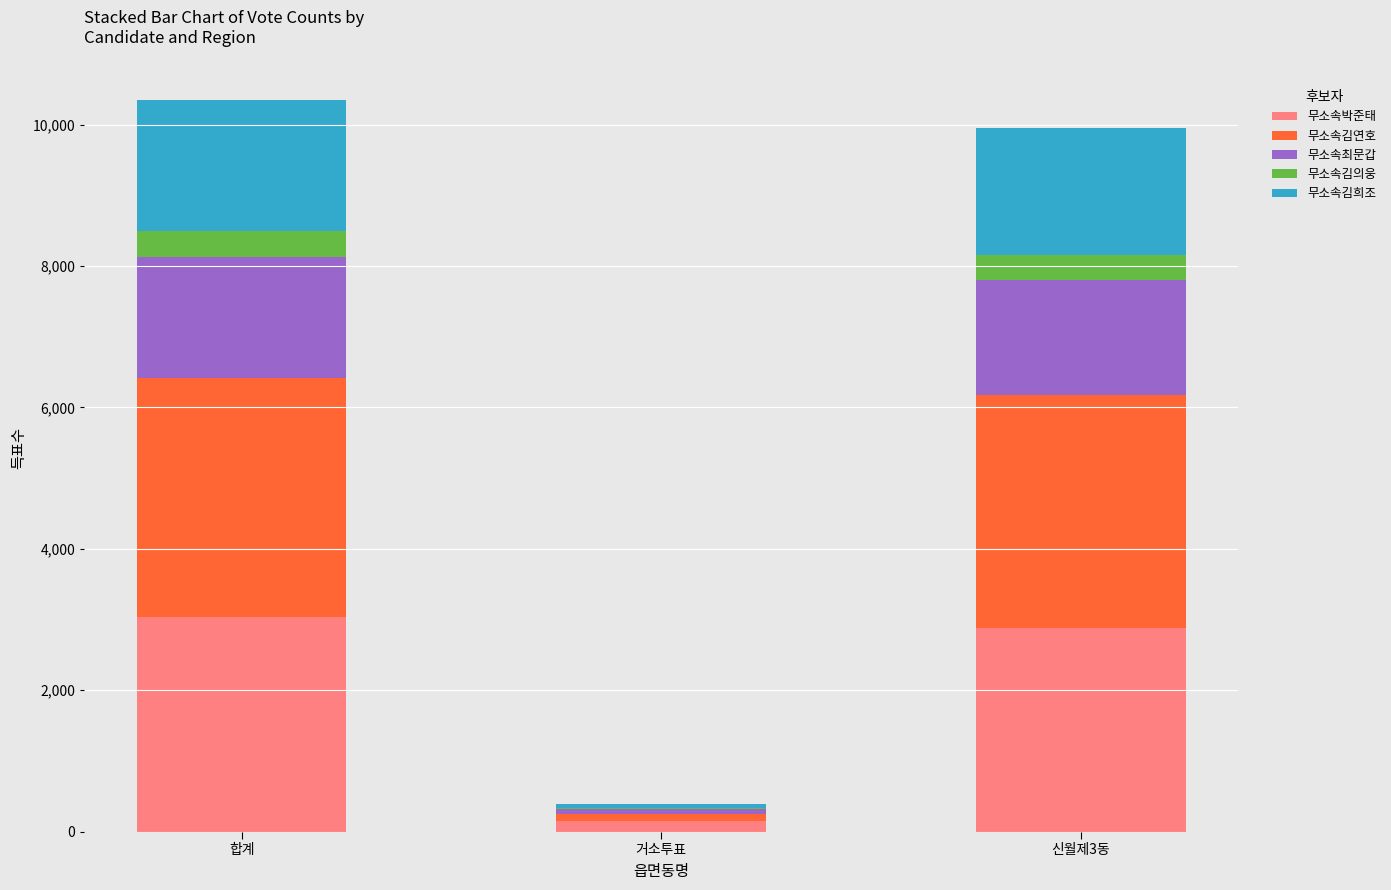

What is the highest value of the 무소속박준태 series?

3030